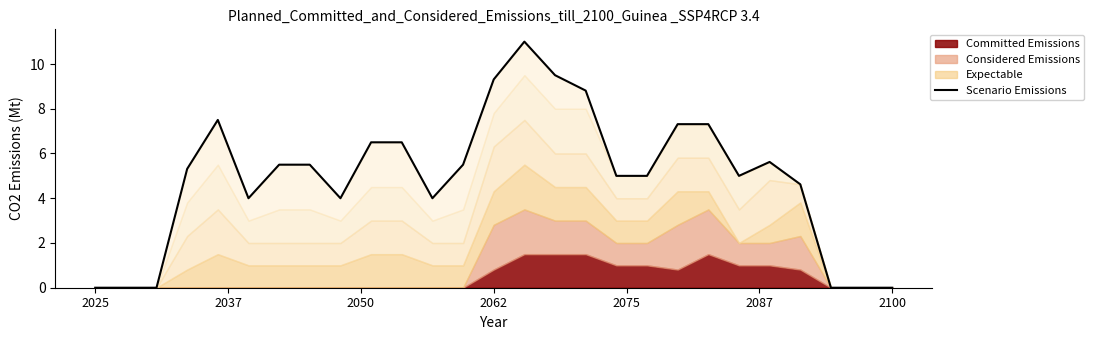

What is the average value?

4.9